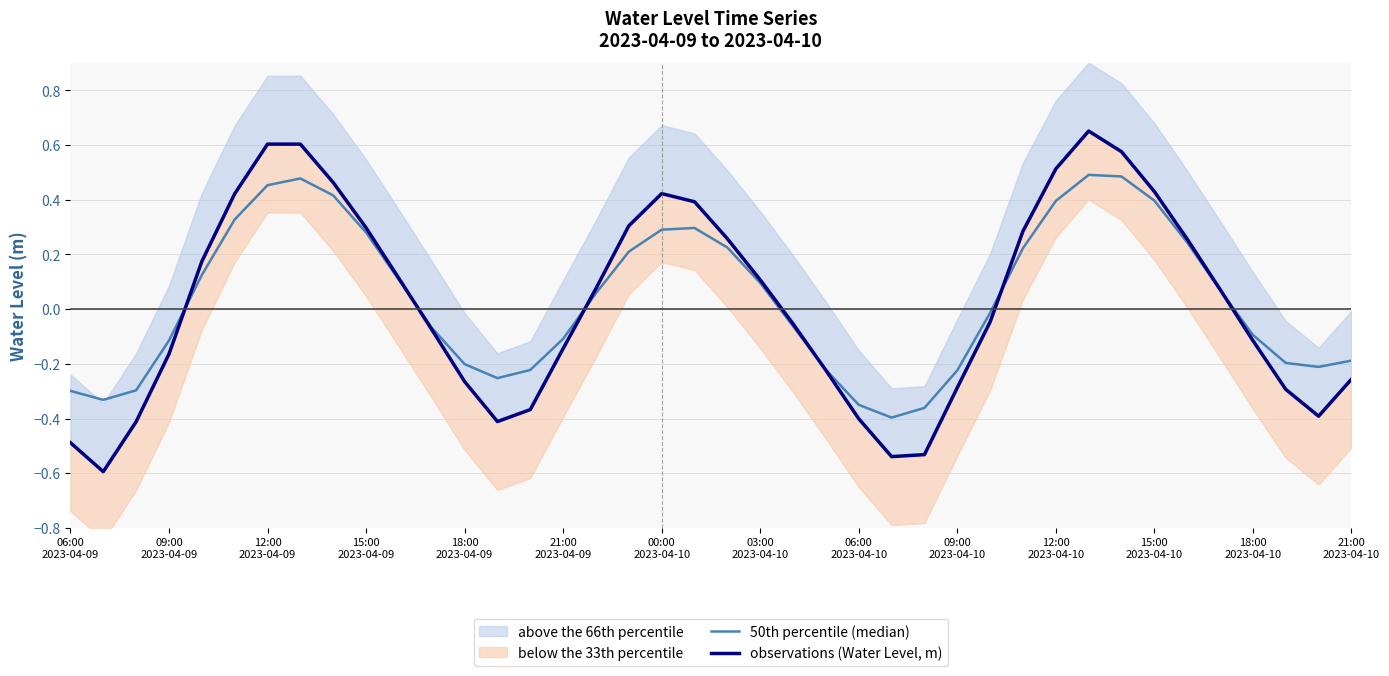

After their last crossing, which series has the higher values: 50th percentile (median) or observations (Water Level, m)?

50th percentile (median)